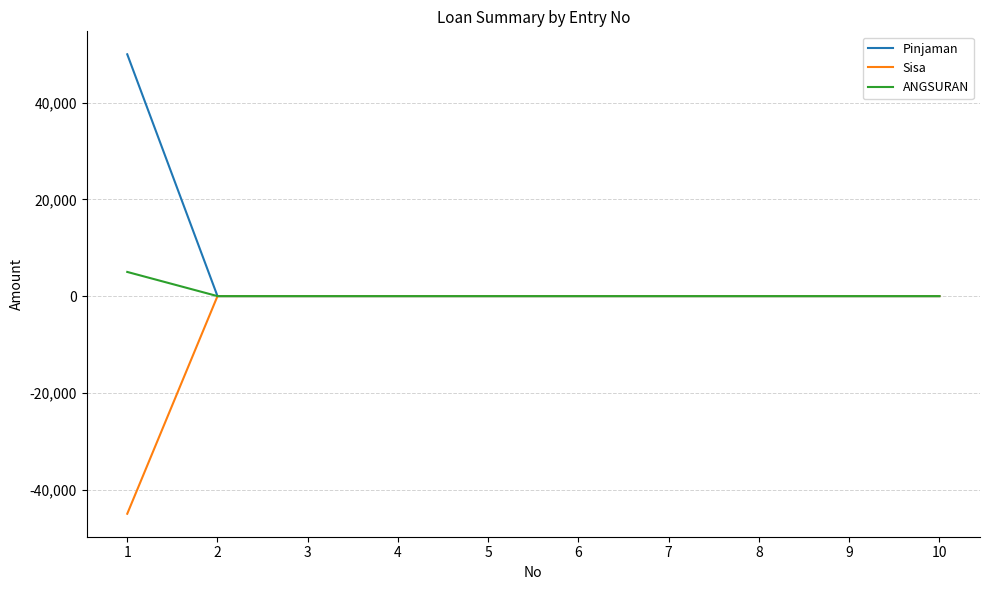

Is it true that Pinjaman equals 26966 at 5?

False